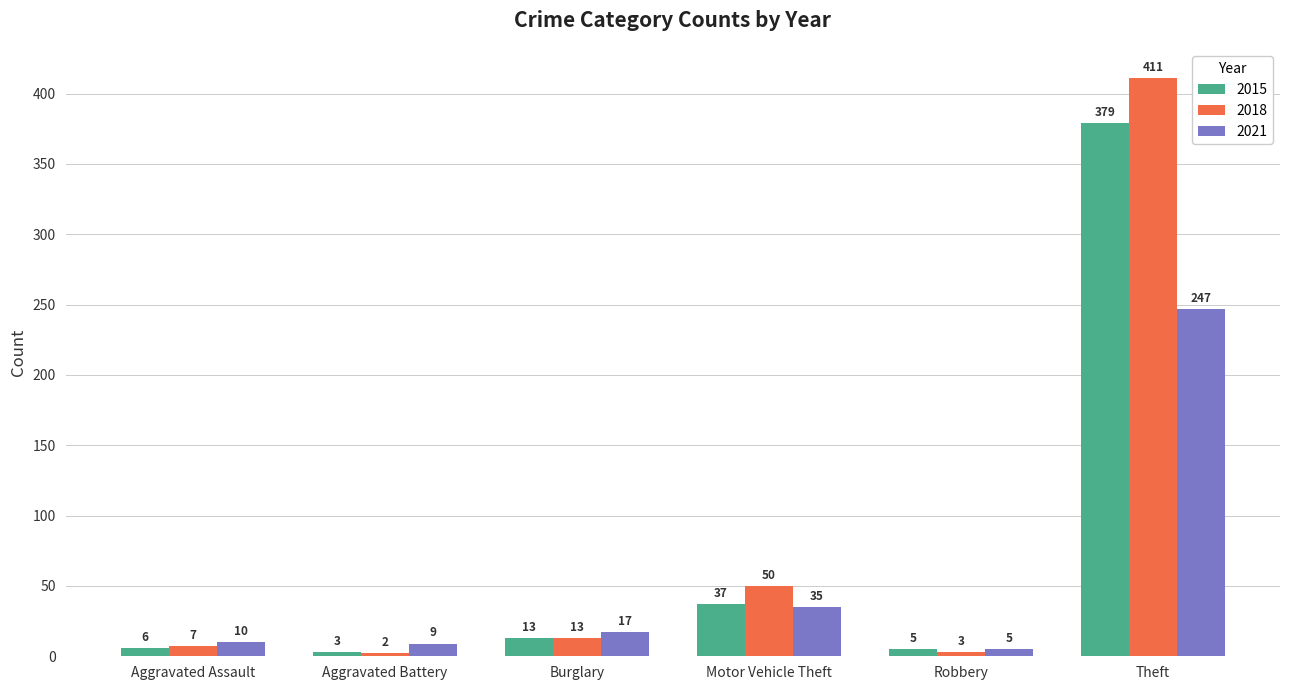

Reading left to right, what are all the values shown in this chart?

2015: Aggravated Assault=6	Aggravated Battery=3	Burglary=13	Motor Vehicle Theft=37	Robbery=5	Theft=379
2018: Aggravated Assault=7	Aggravated Battery=2	Burglary=13	Motor Vehicle Theft=50	Robbery=3	Theft=411
2021: Aggravated Assault=10	Aggravated Battery=9	Burglary=17	Motor Vehicle Theft=35	Robbery=5	Theft=247